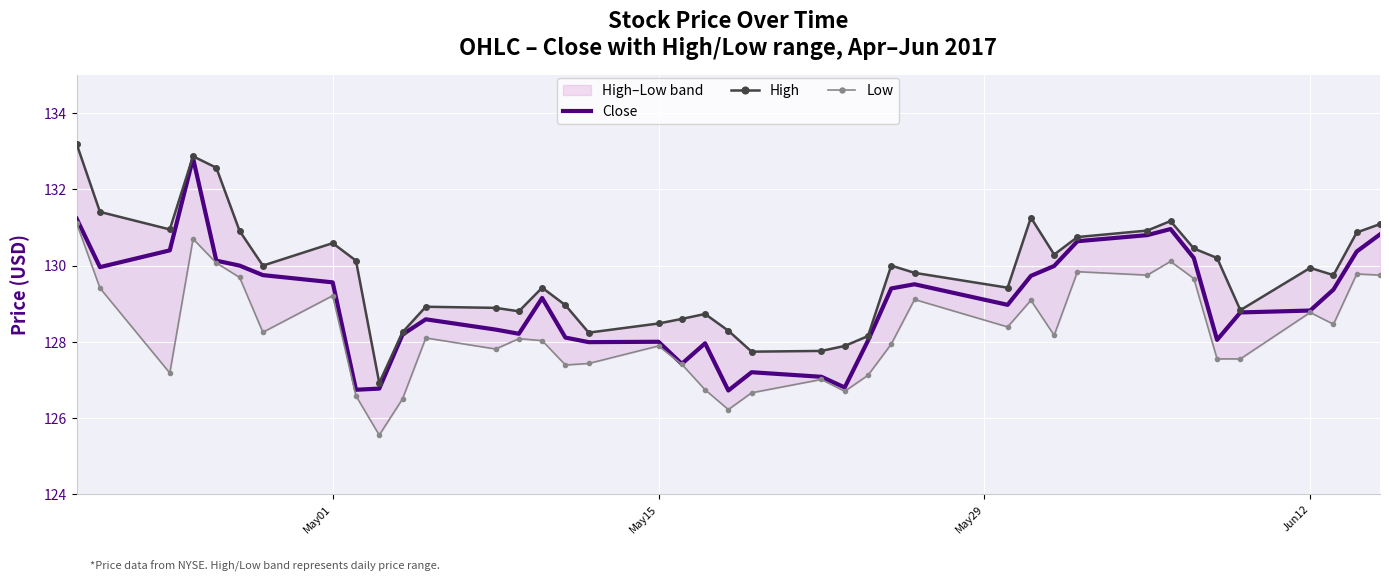

What is the minimum value for Close?

126.7